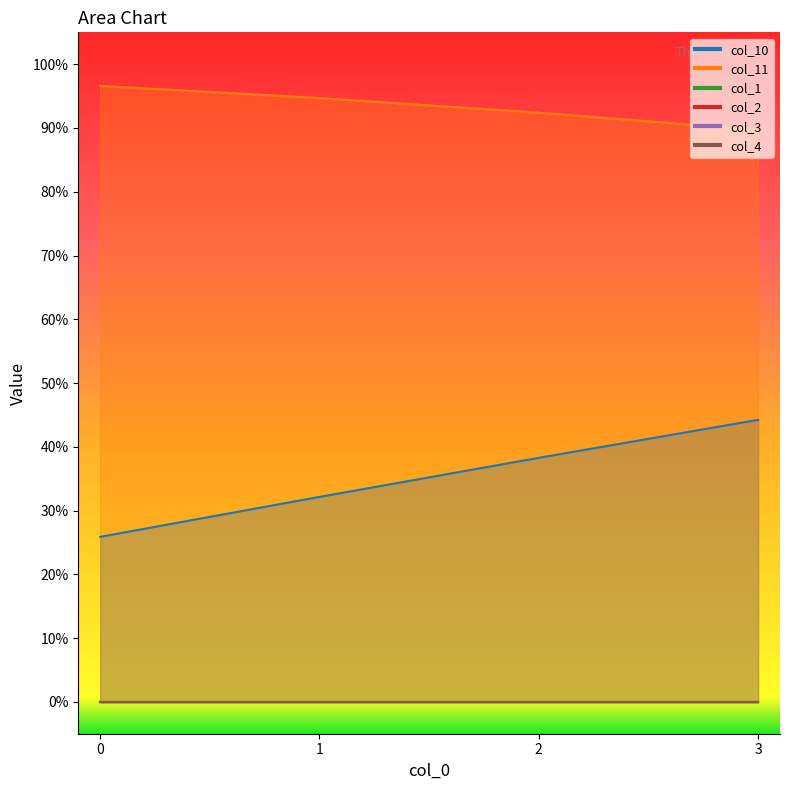

Read the col_10 value at 2.

0.4